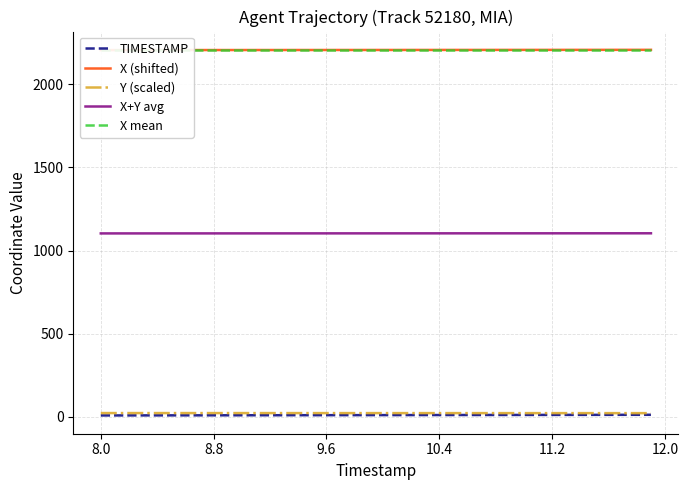

Which series has the largest total across all categories?

X (shifted)